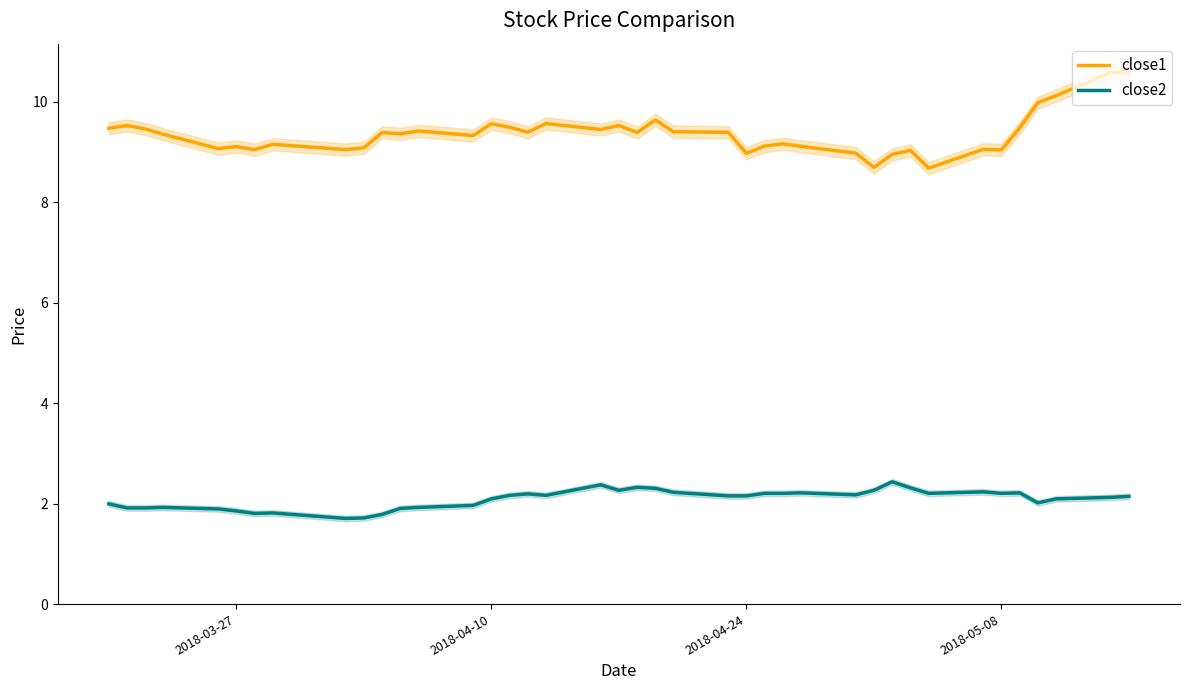

True or false: close2 and close1 cross at least once.

False